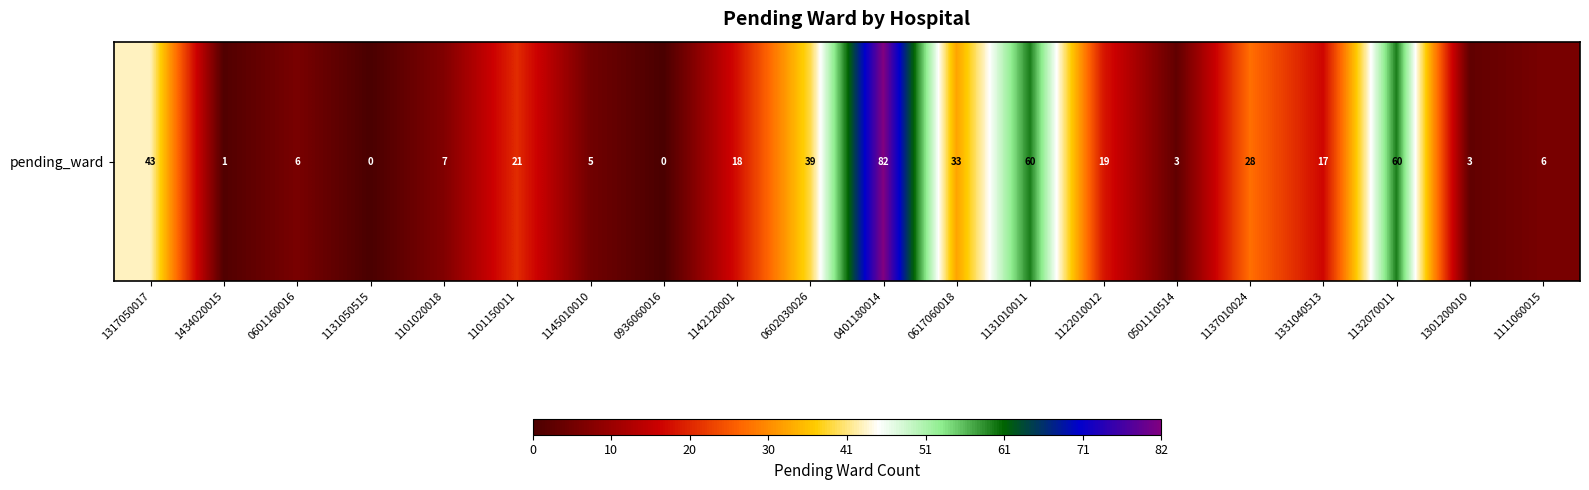

True or false: the data shows 46 at 0936060016.

False